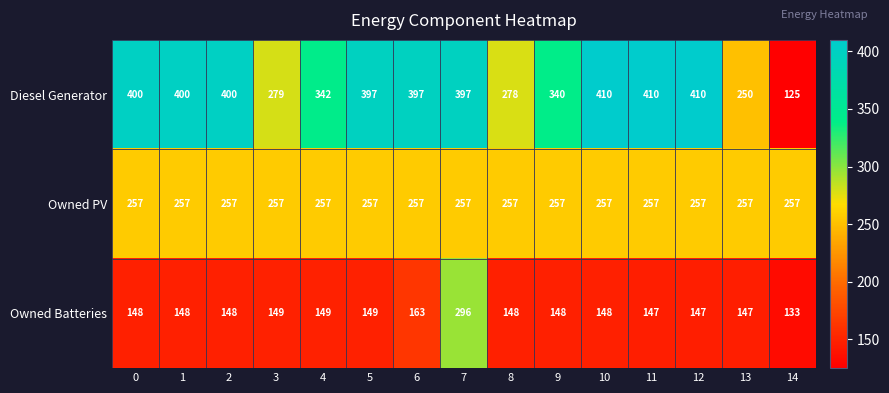

At which label is Owned Batteries closest to 214?

6